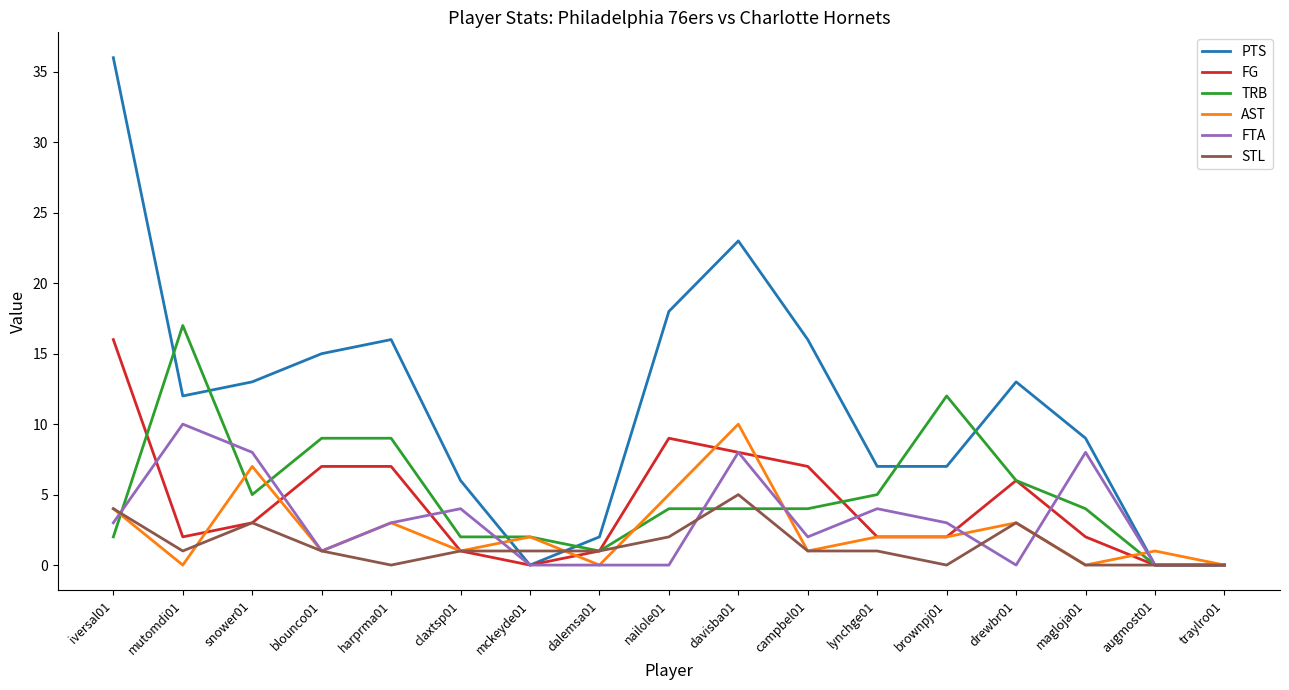

What is the spread (max minus min) of values at harprma01?

16